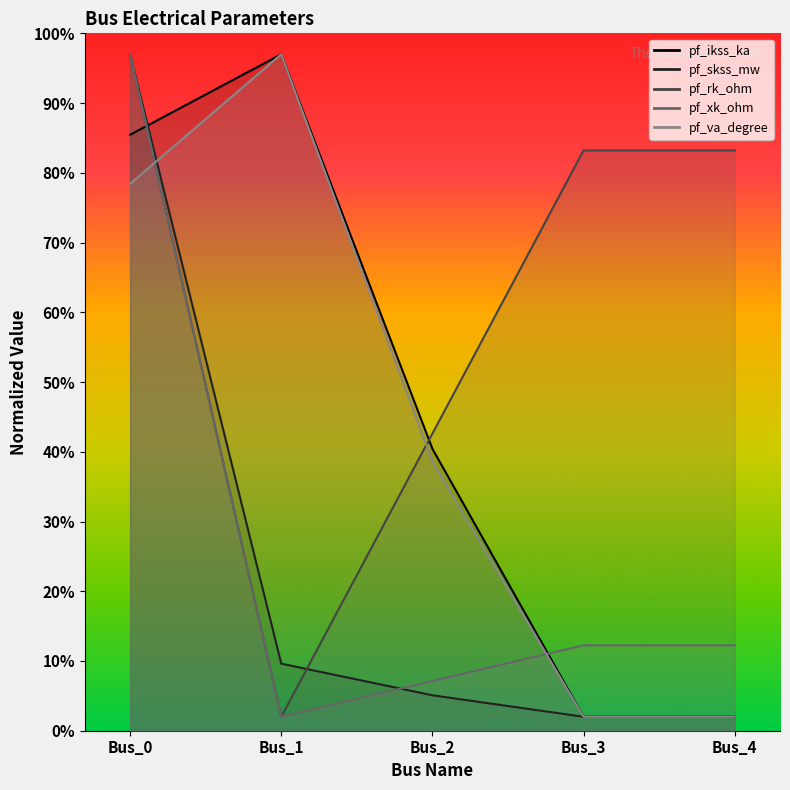

What is the difference between the second highest and minimum values in the pf_va_degree series?

76.4